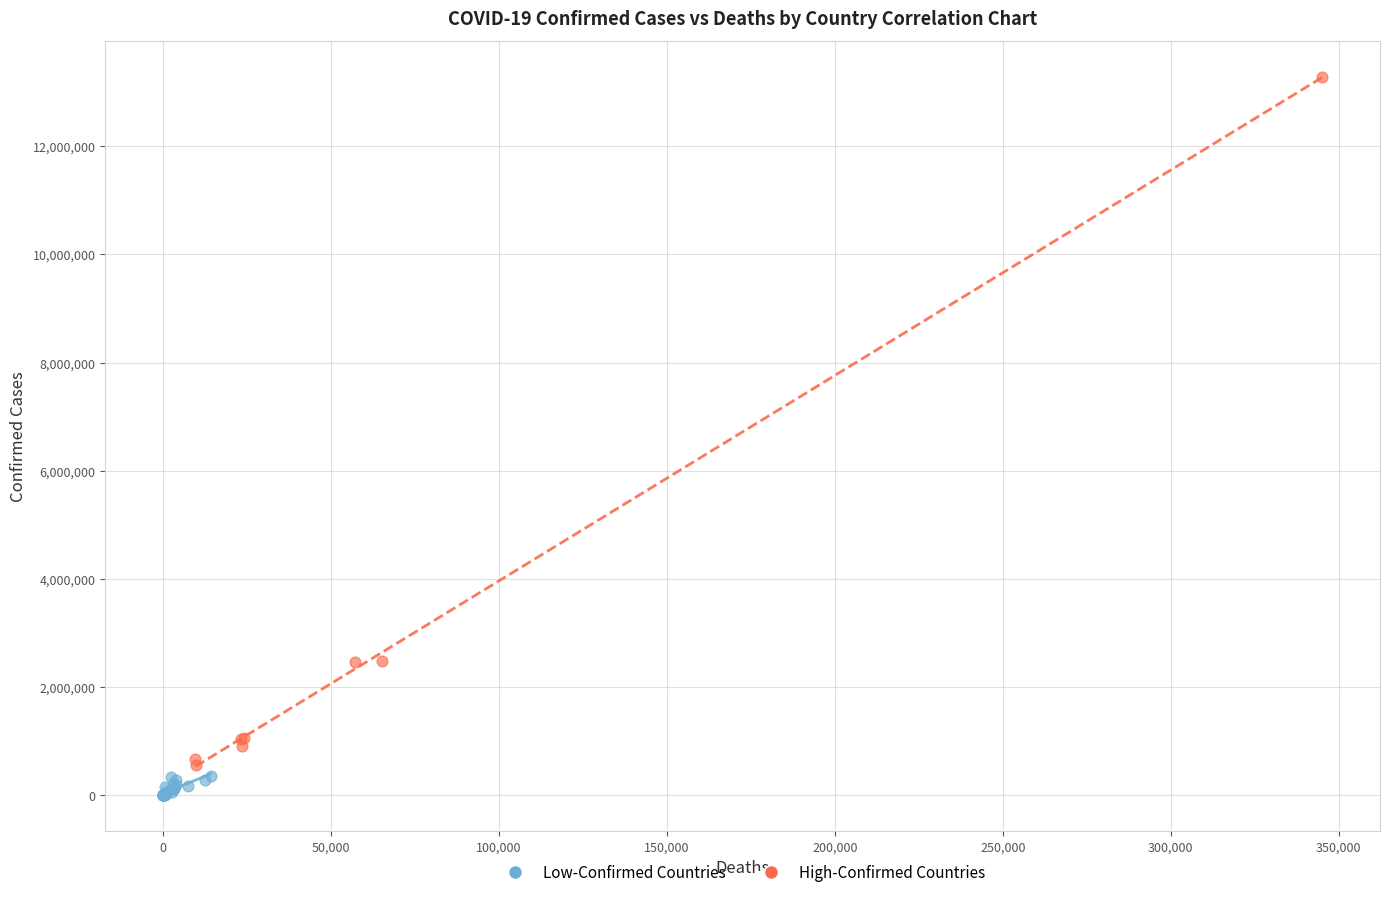

Which series reaches the maximum Y coordinate?

High-Confirmed Countries